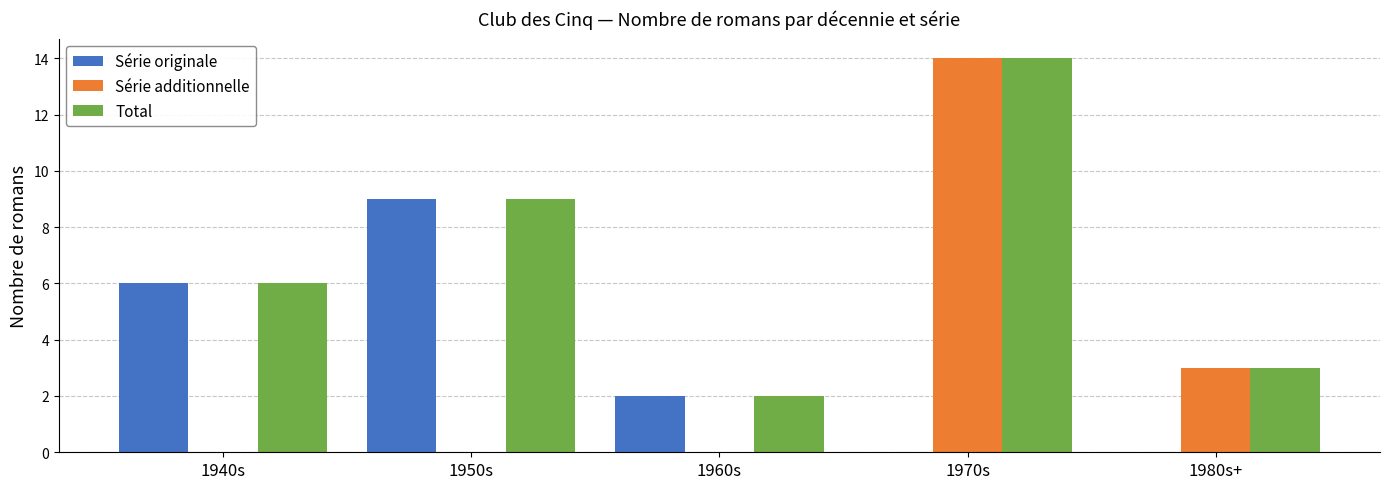

Reading left to right, extract all data points from this chart.

Série originale: 1940s=6	1950s=9	1960s=2	1970s=0	1980s+=0
Série additionnelle: 1940s=0	1950s=0	1960s=0	1970s=14	1980s+=3
Total: 1940s=6	1950s=9	1960s=2	1970s=14	1980s+=3